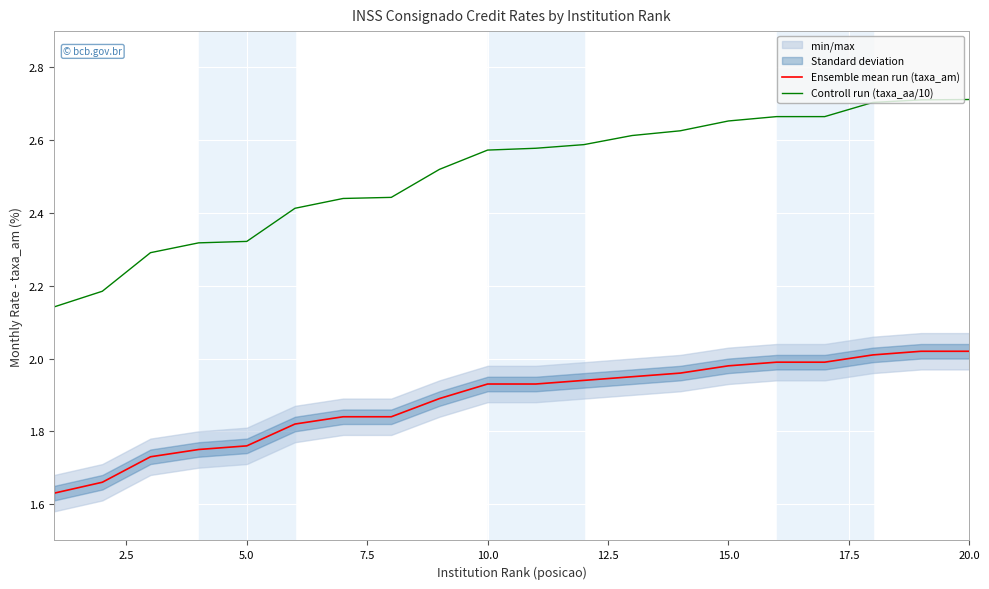

True or false: Ensemble mean run (taxa_am) and Controll run (taxa_aa/10) intersect in this chart.

False